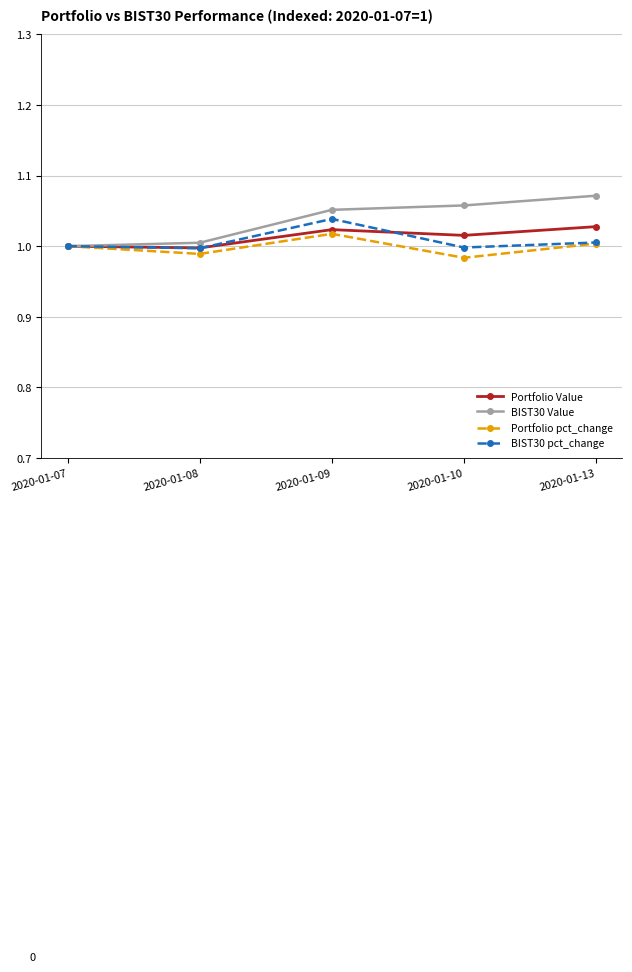

Is it true that Portfolio Value equals 1.0 at 2020-01-07?

True